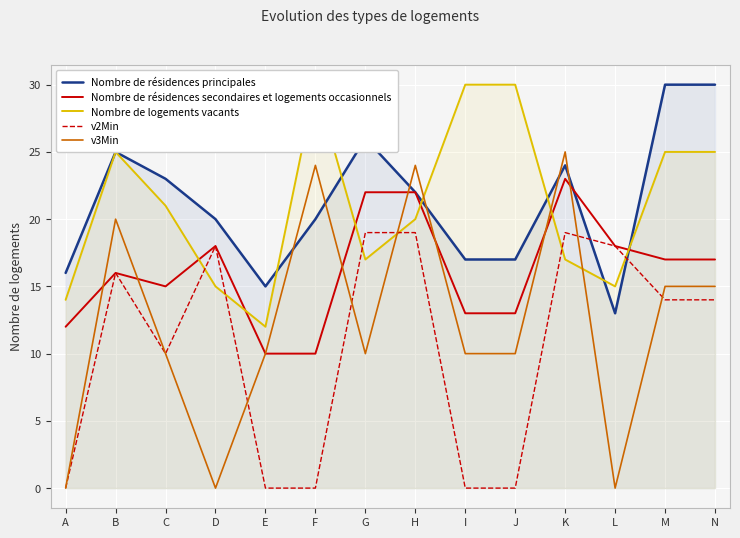

At which label does Nombre de logements vacants reach its peak?

F